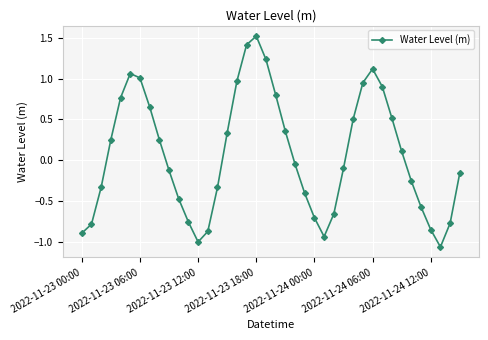

What is the value of the 34th point from the left?

0.1